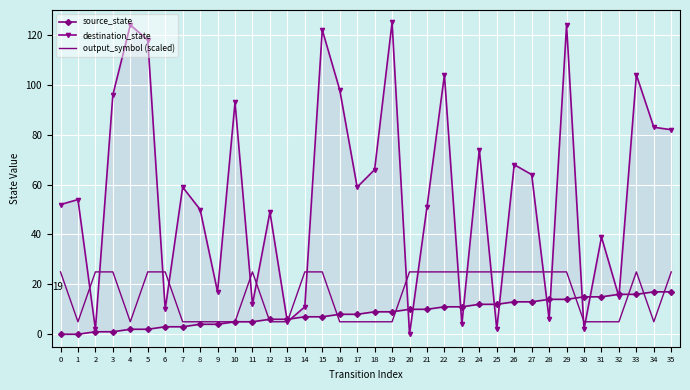

Which has a higher value, 28 or 19?

28